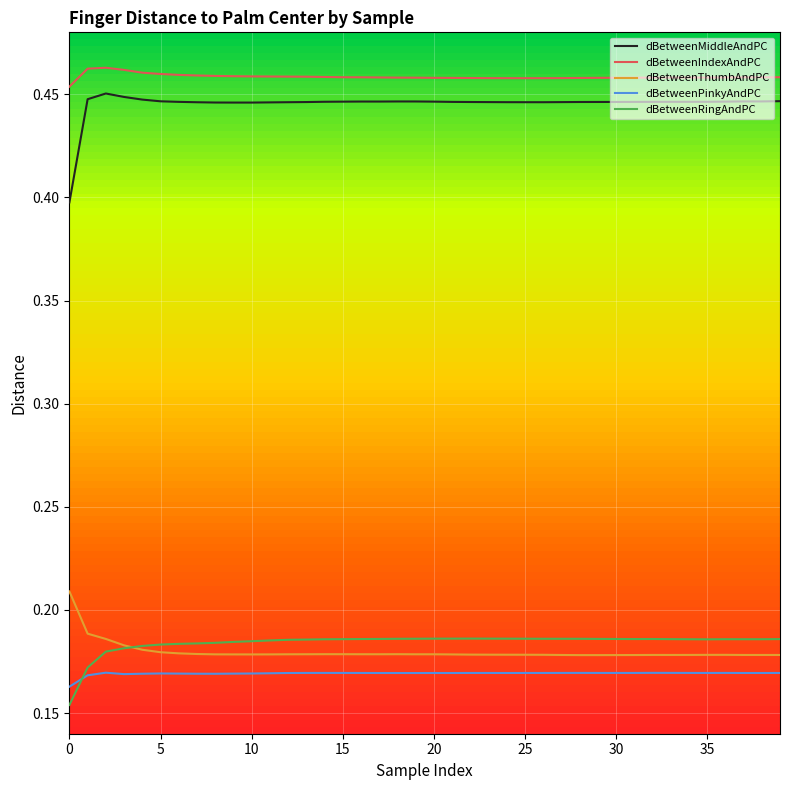

Count the number of data series in this chart.

5